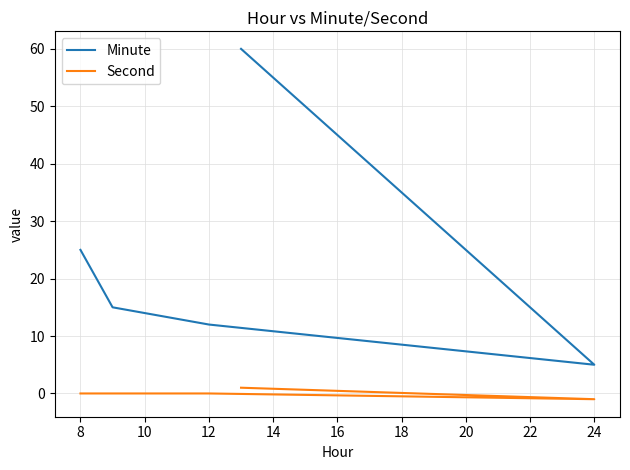

Which series has the largest total across all categories?

Minute